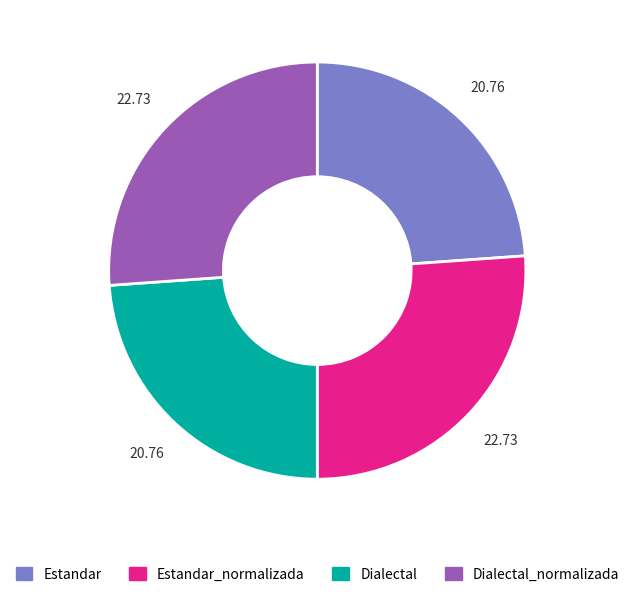

Is there a majority slice in this chart?

No